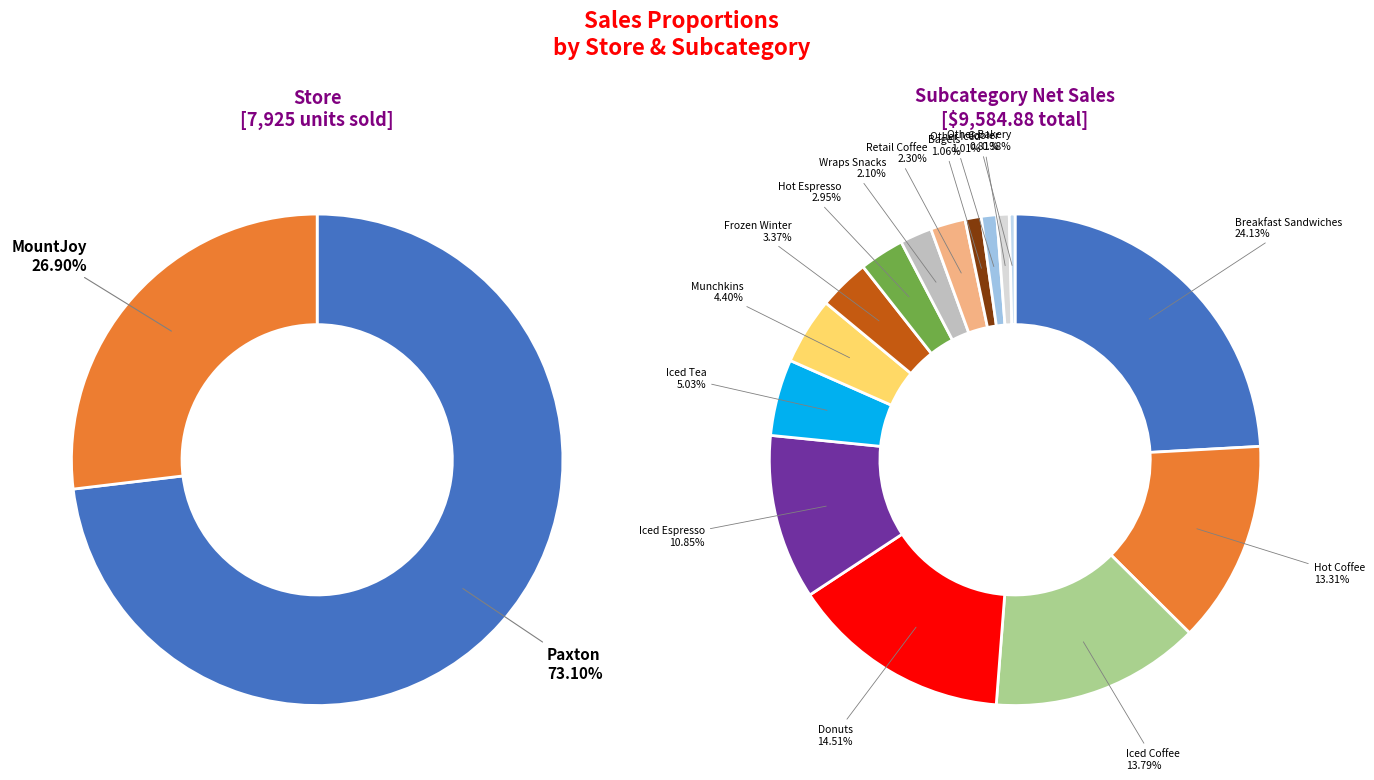

Which category has the biggest portion of the pie?

Breakfast Sandwiches